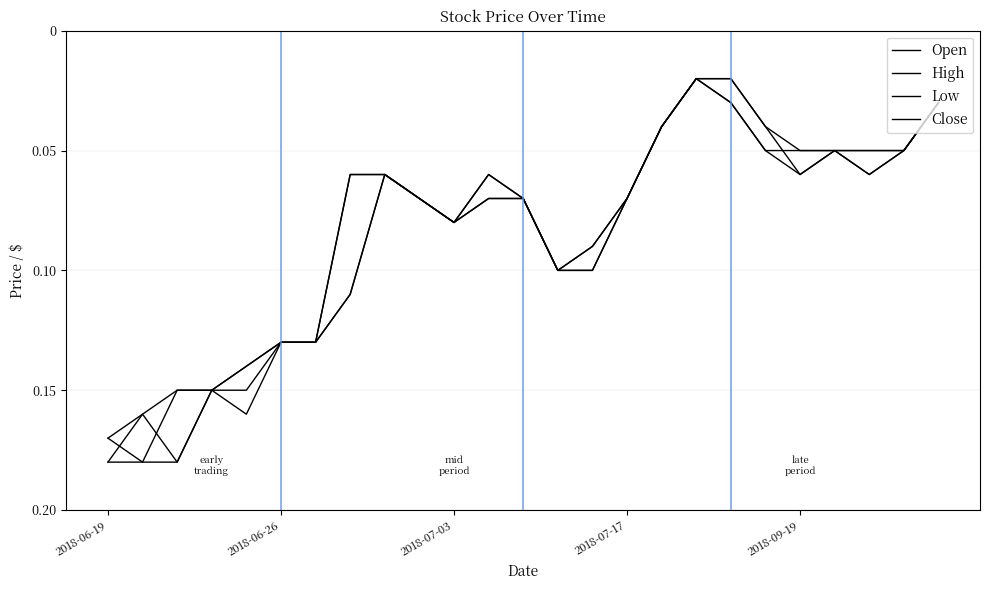

True or false: Close and Low cross at least once.

False